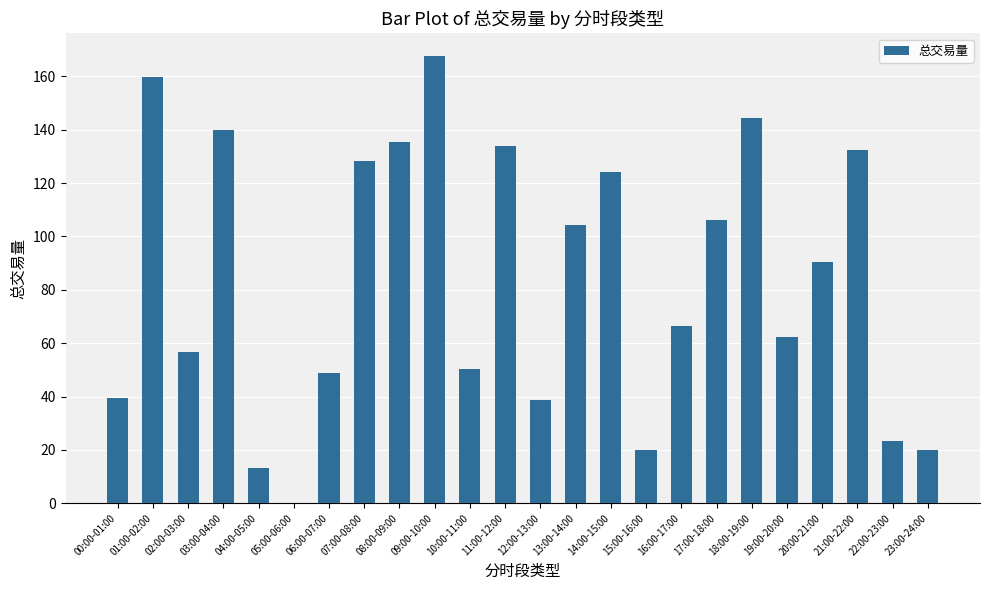

True or false: the data shows 97.7 at 19:00-20:00.

False